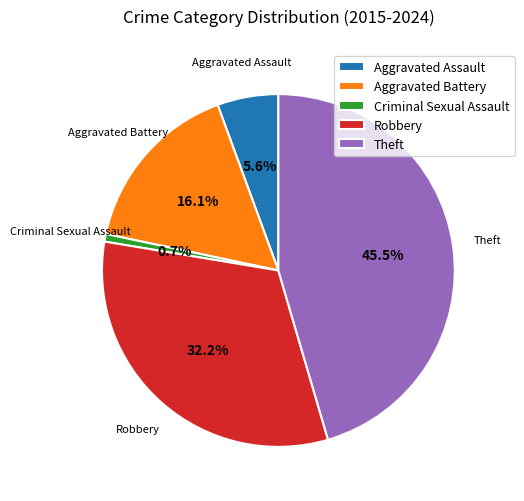

Rank the categories by value from highest to lowest.

Theft, Robbery, Aggravated Battery, Aggravated Assault, Criminal Sexual Assault